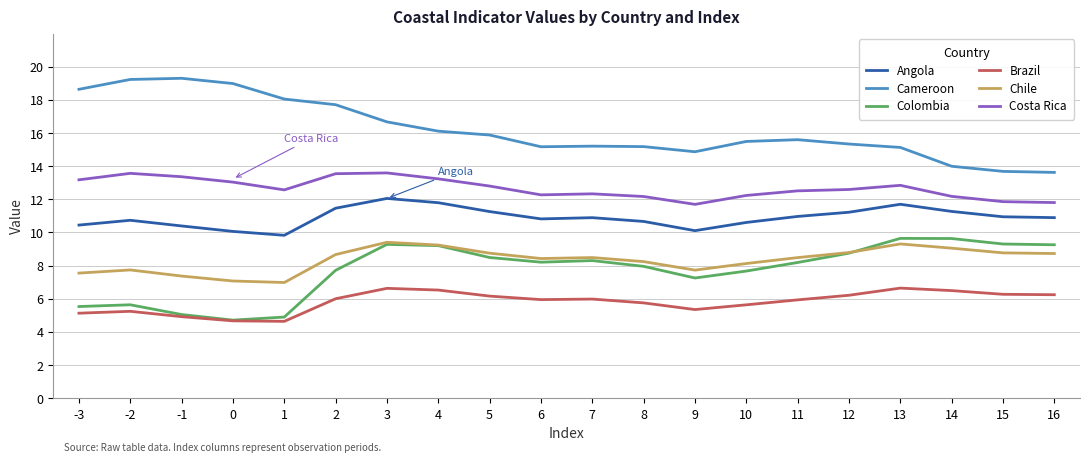

What is the maximum value shown in the chart?

19.3